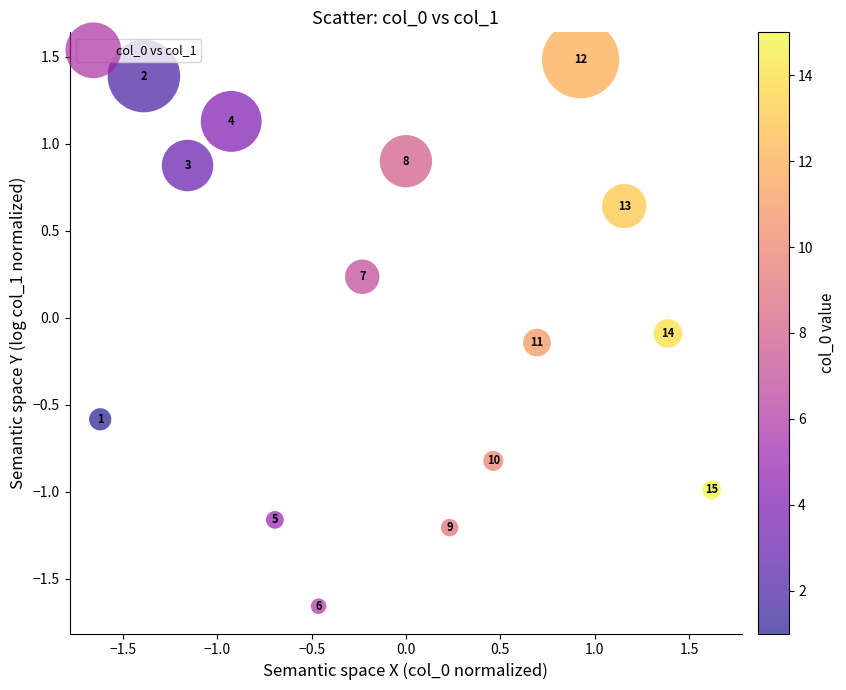

What is the range of X values (max minus min)?

3.2